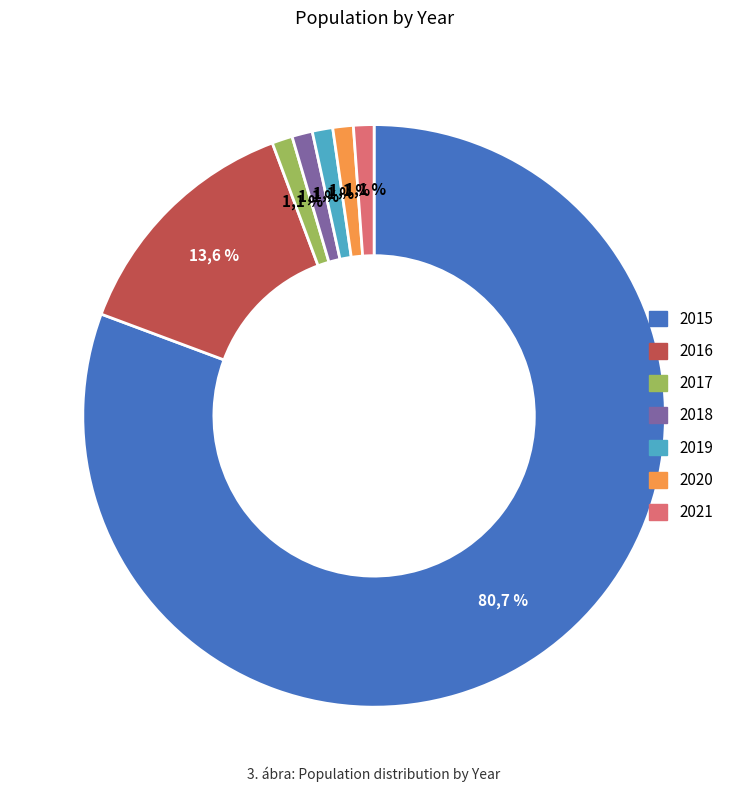

Does 2015 account for over 50% of the chart?

Yes